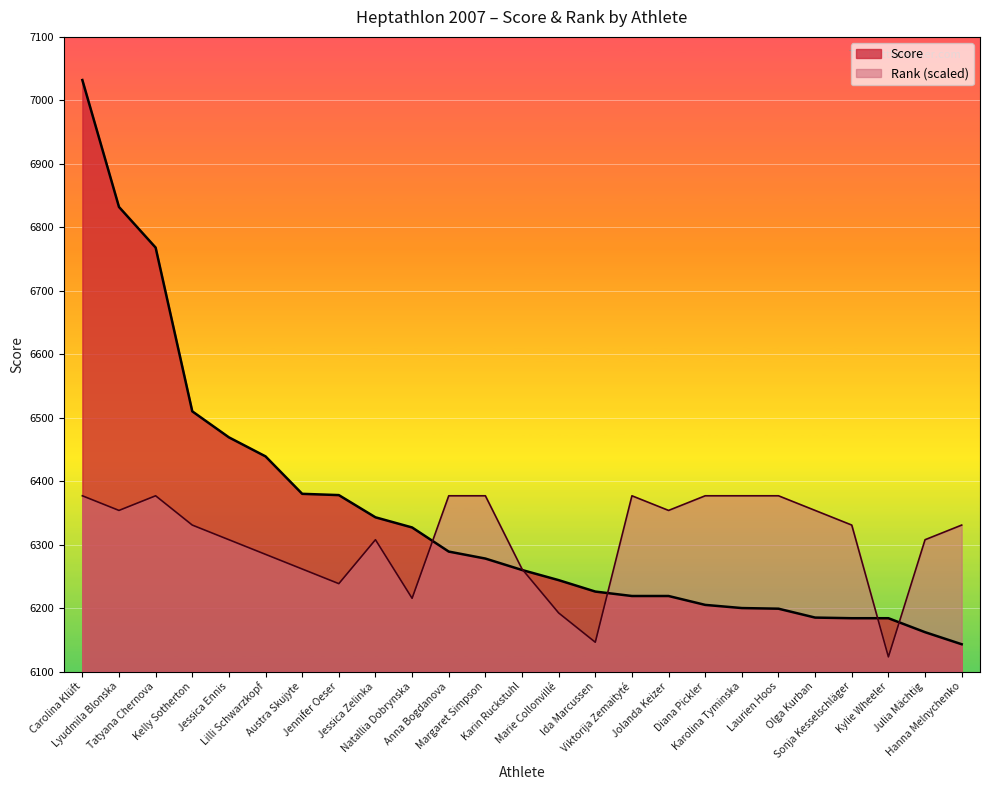

Does the chart display data point markers on the line(s)?

No